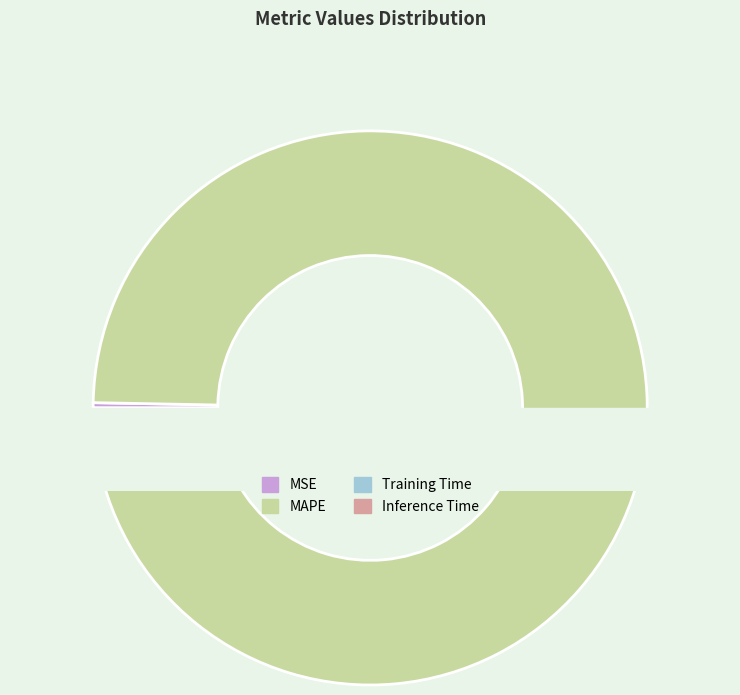

Does MAPE represent more than half of the total?

Yes